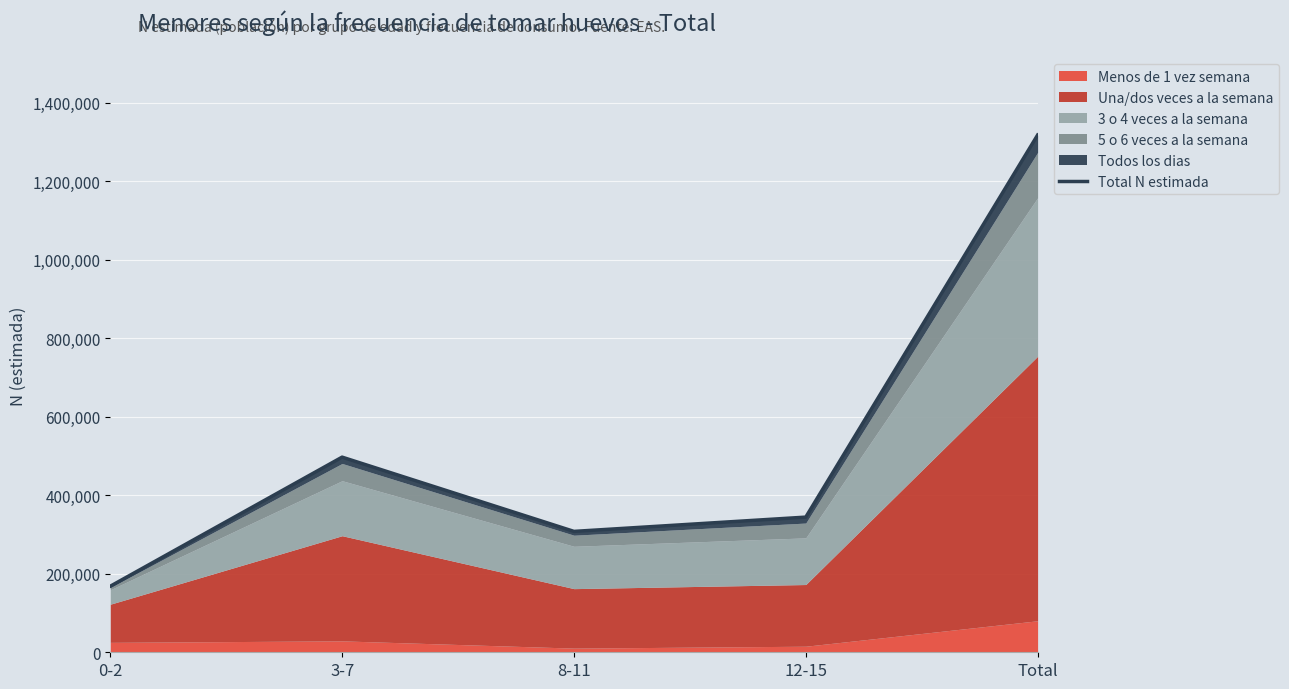

List the labels in order of value, largest first.

Total, 3-7, 12-15, 8-11, 0-2